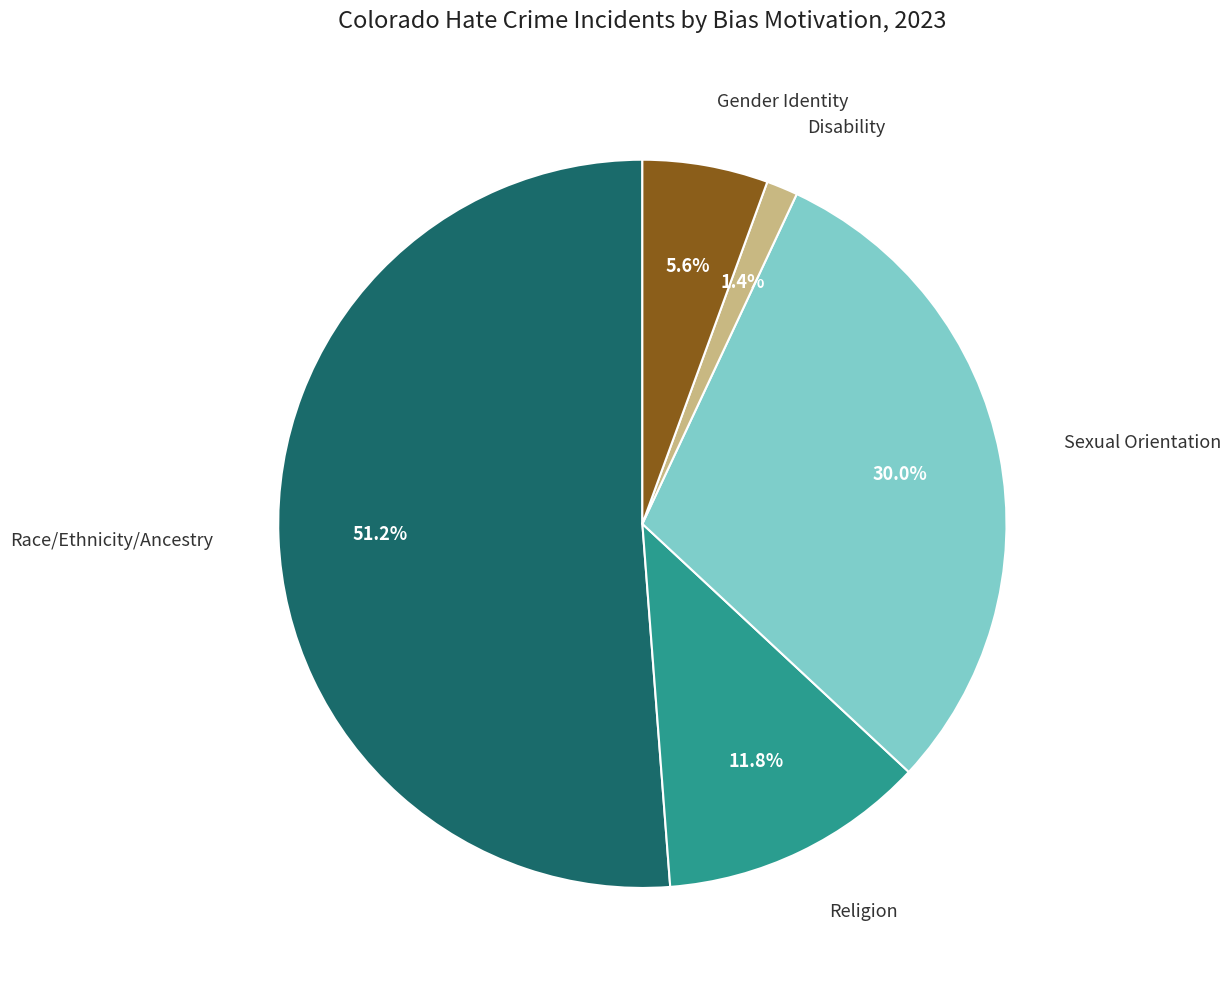

Is there any slice that represents more than half of the pie?

Yes